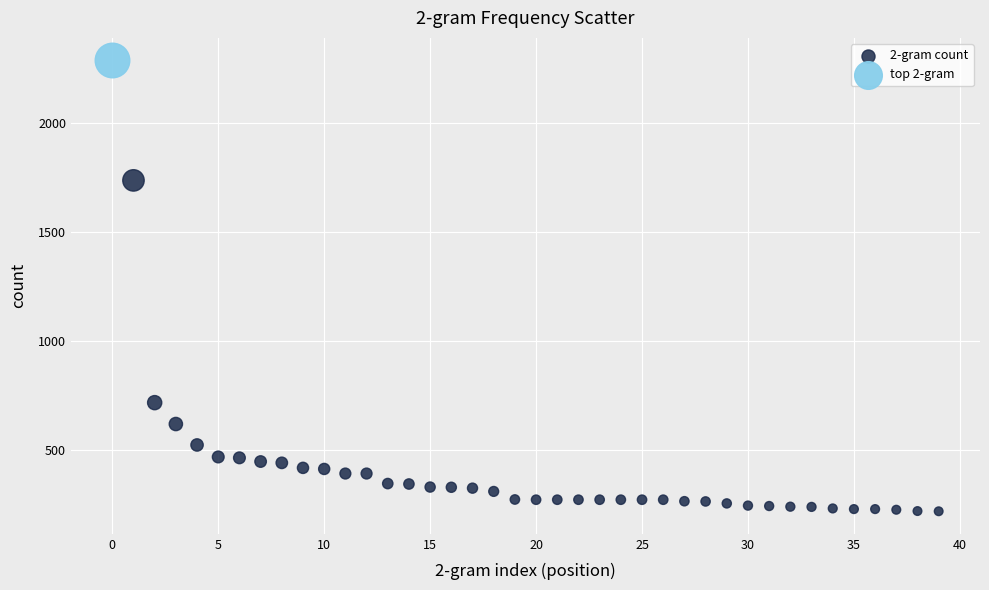

What are all the series names shown in the legend?

2-gram count, top 2-gram